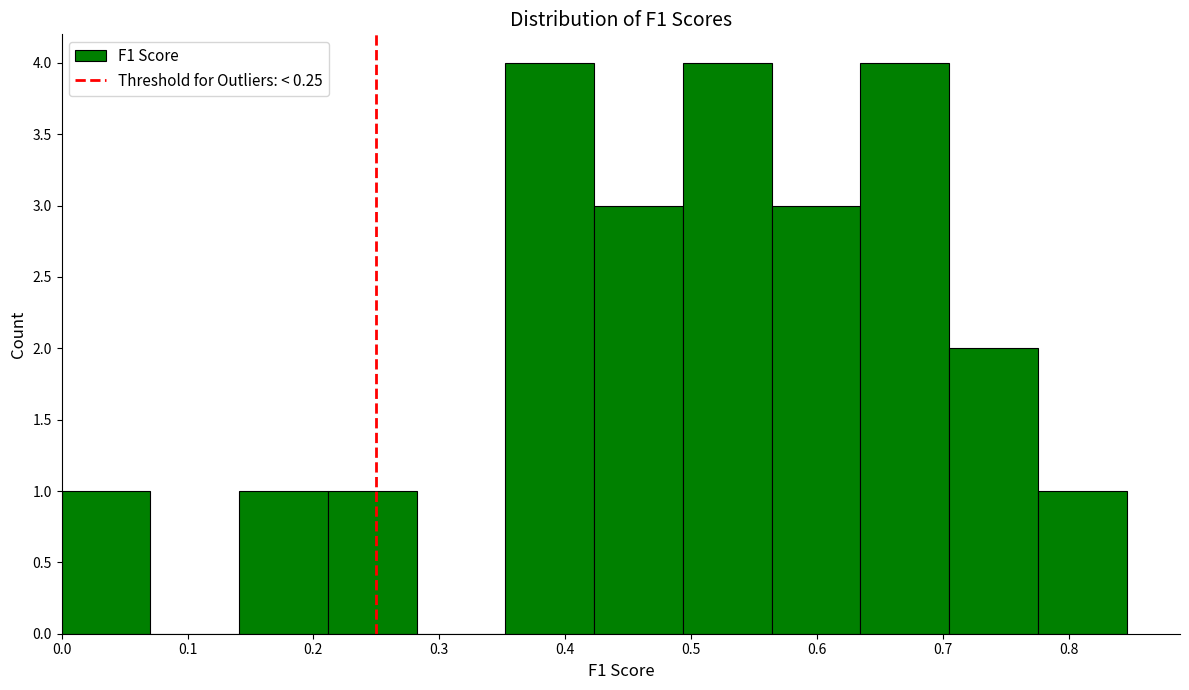

What is the height of the bar covering 0.14 to 0.21 on the x-axis? Neither the bar edges nor the heights are printed on the chart, so give them approximately, as read against the axes.

1